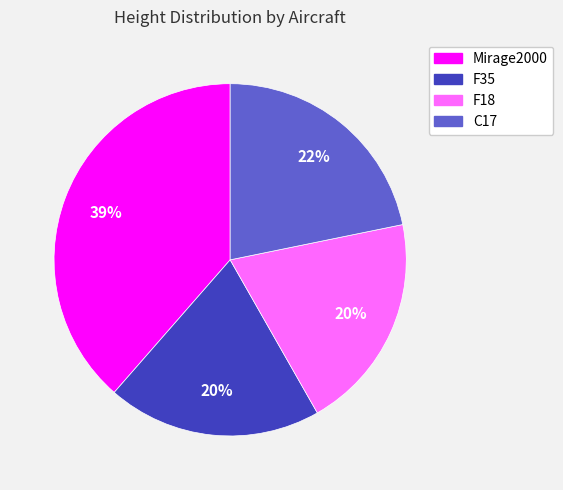

Which slice is the largest?

Mirage2000